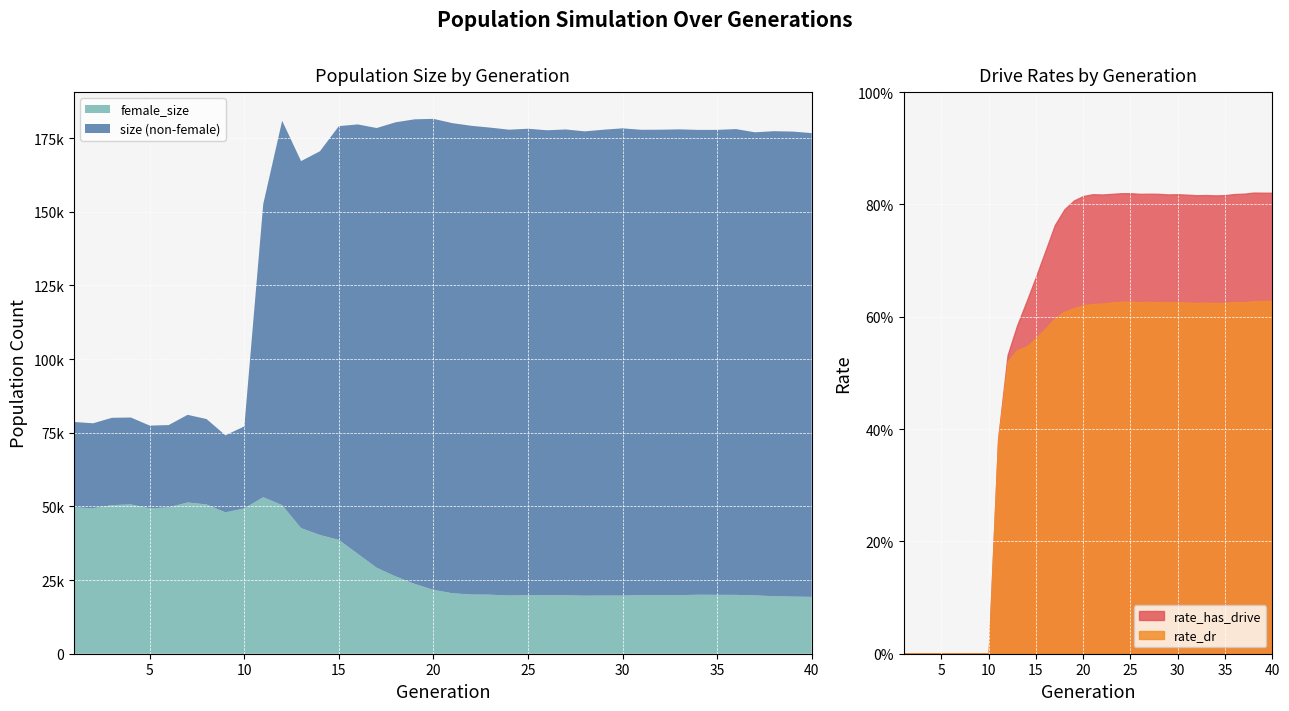

What is the sum of all rate_dr values?

18.1